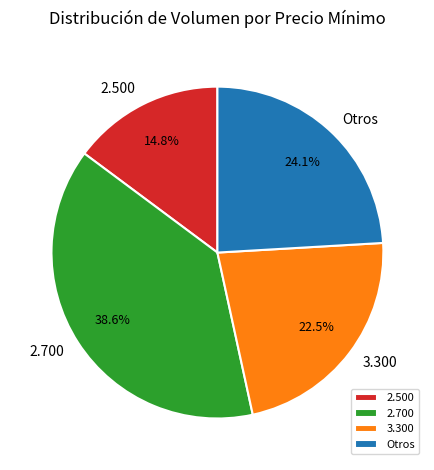

Does any single category account for the majority?

No